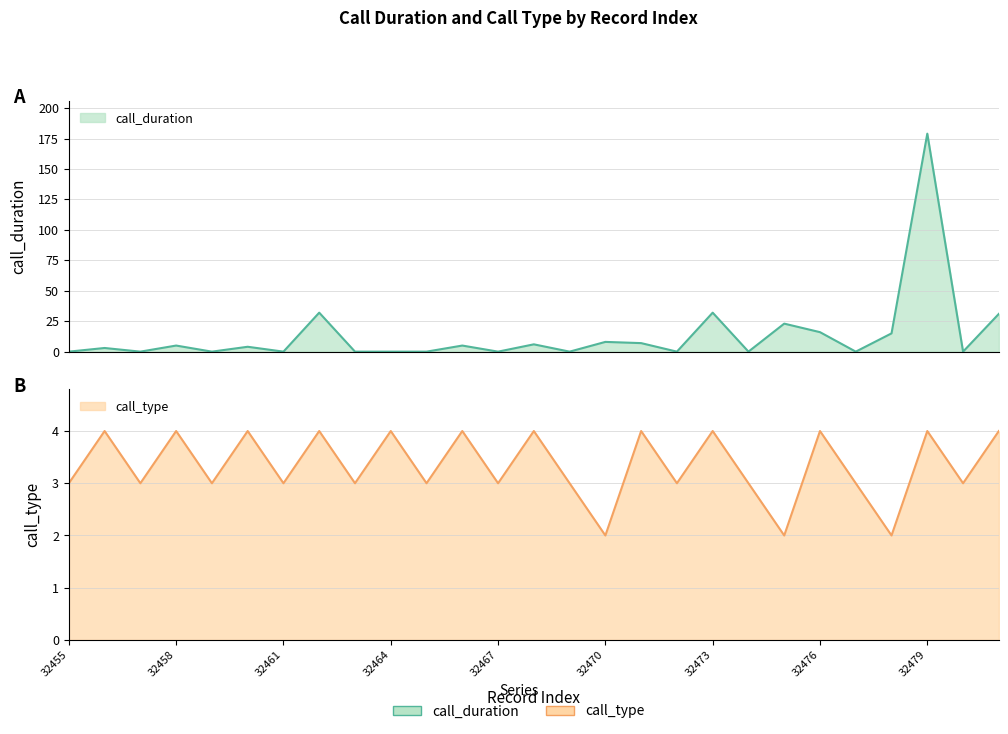

At which category is the sum across all series the highest?

32479